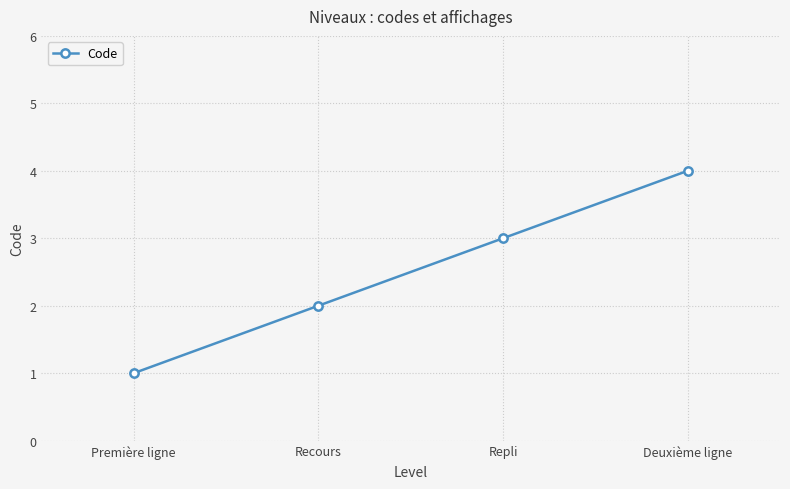

The value at Deuxième ligne is 4. True or false?

True